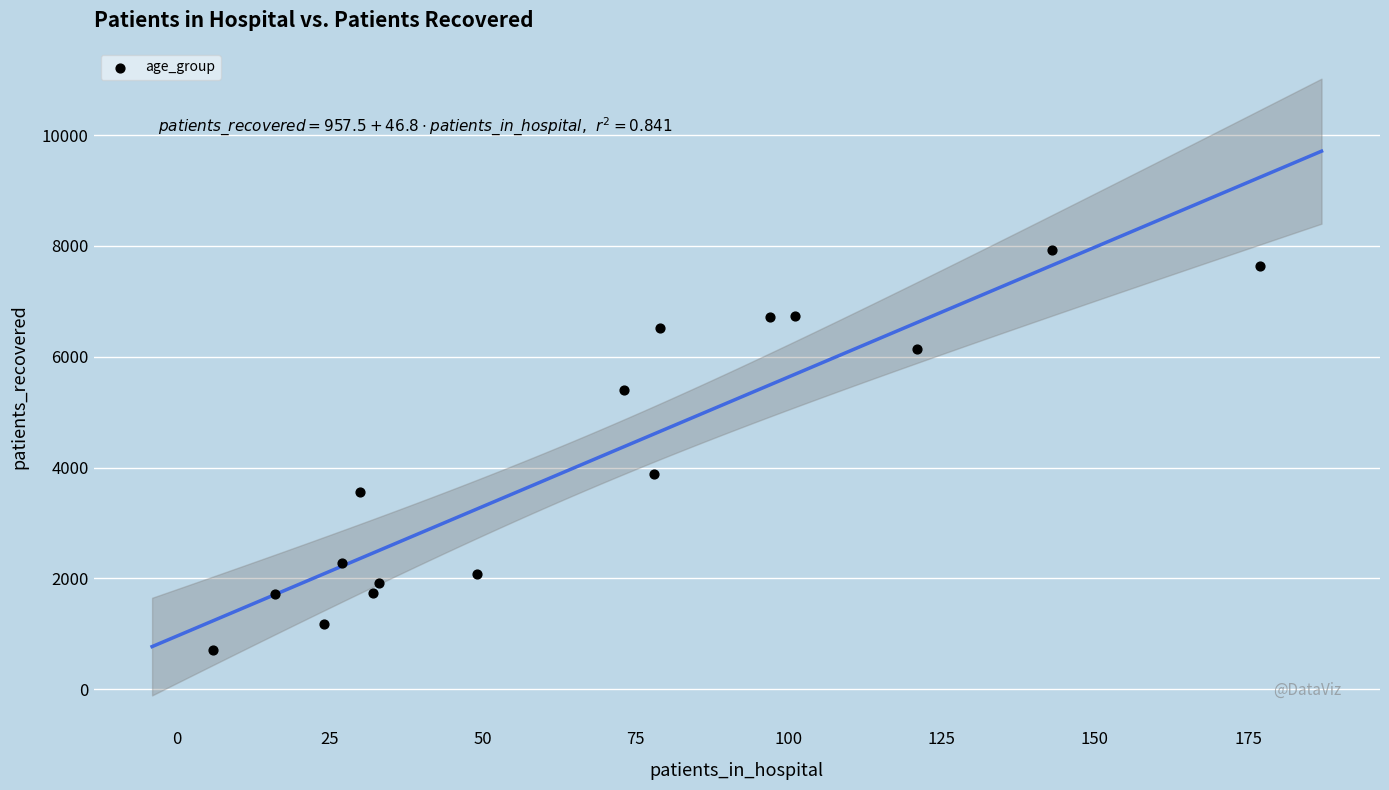

What Y value in the scatter plot is closest to 4311?

3887